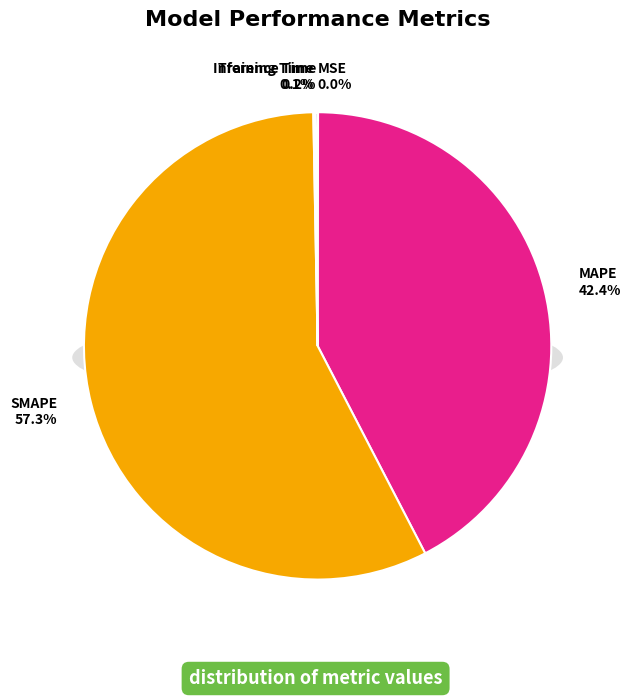

Count the number of slices in the pie.

5